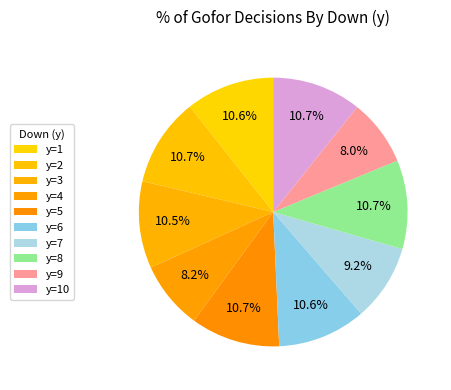

What is the largest slice in the pie chart?

y=5